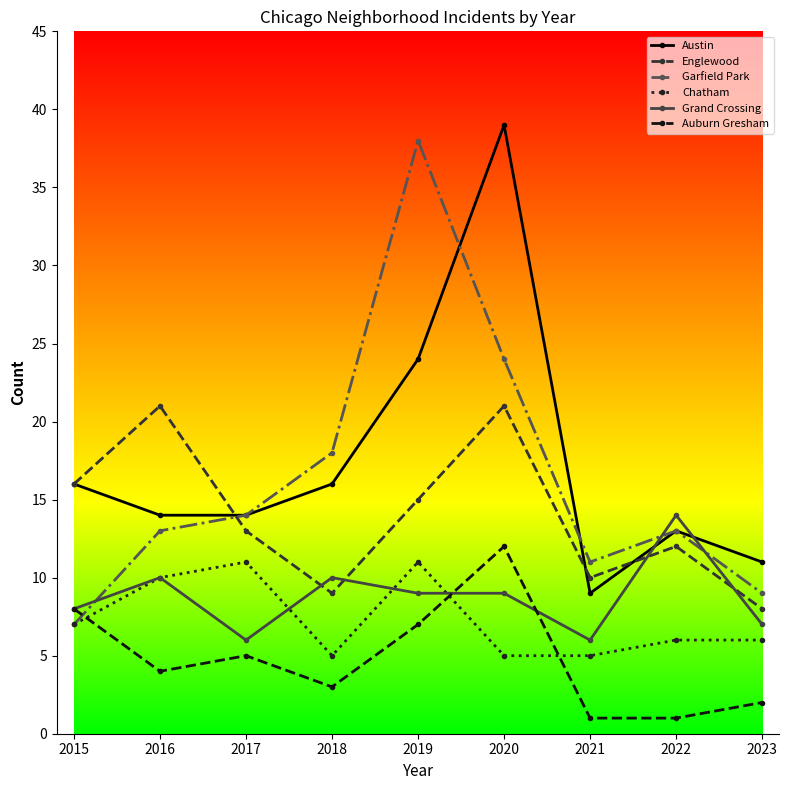

True or false: Englewood has a value of 21 at 2016.

True